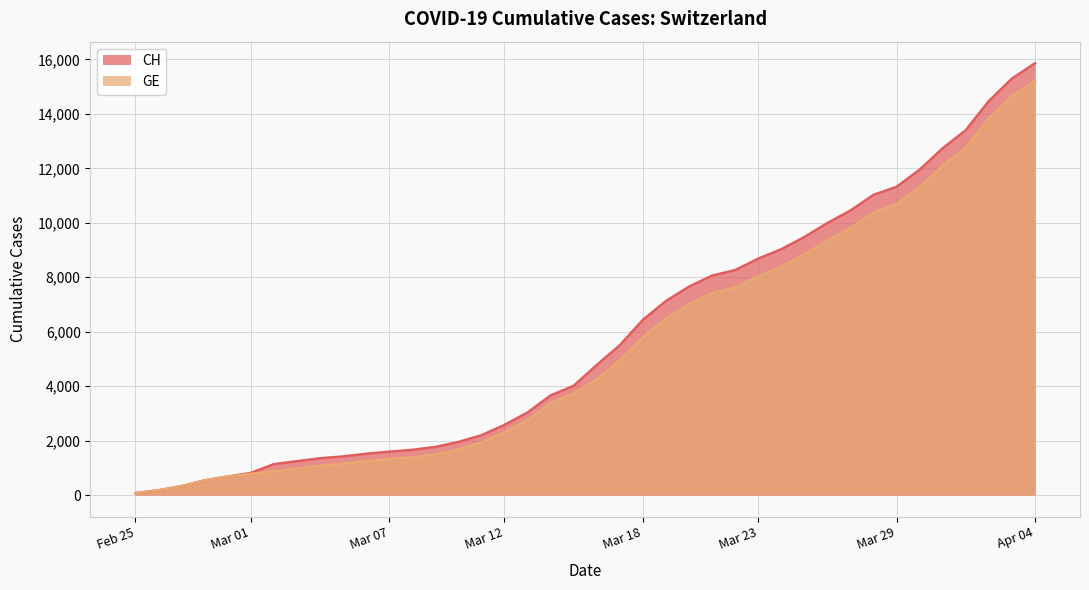

Which series has the largest range (max minus min)?

CH